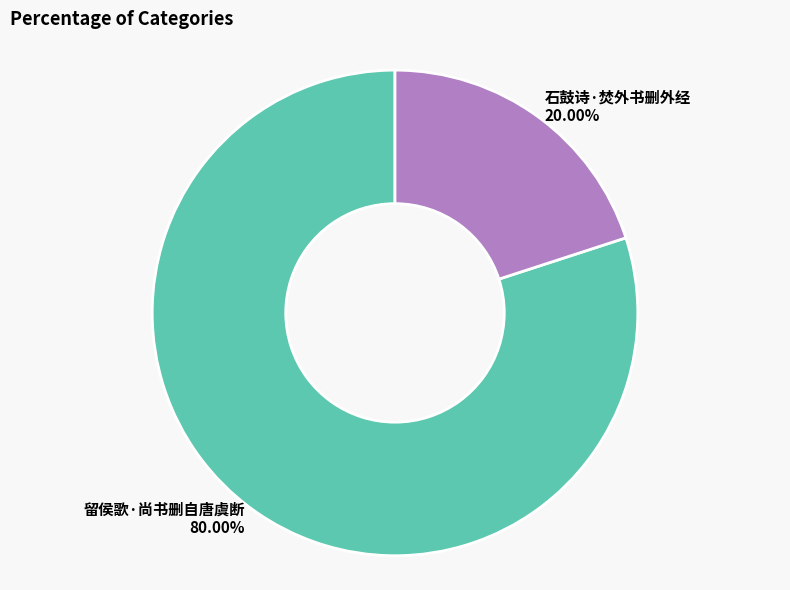

Rank the categories by value from highest to lowest.

留侯歌·尚书删自唐虞断, 石鼓诗·焚外书删外经